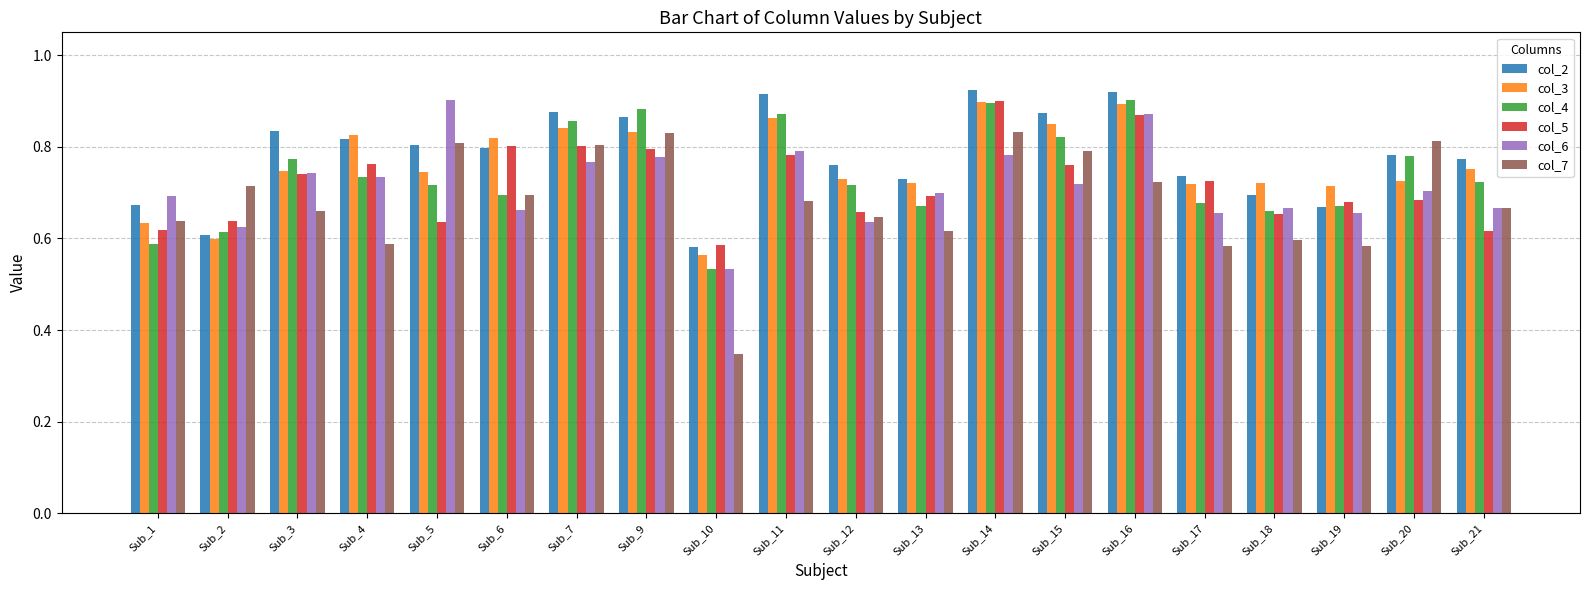

The col_5 series shows 0.5 at Sub_6. True or false?

False